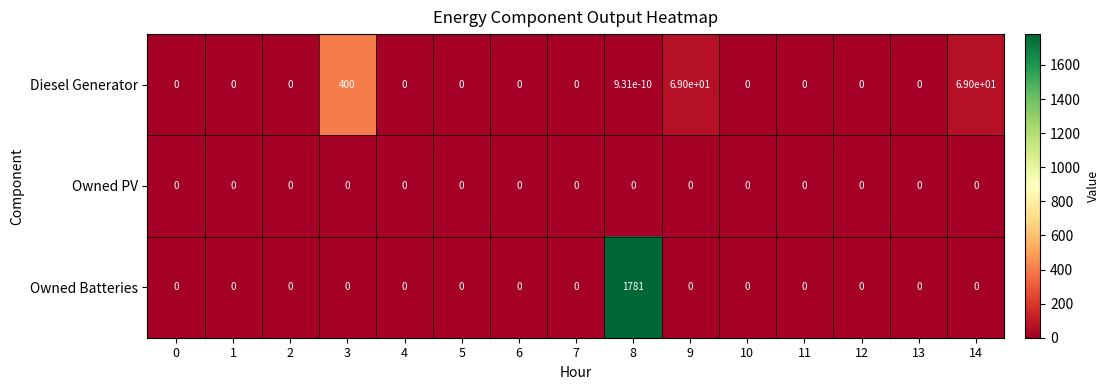

Which series has the largest range (max minus min)?

Owned Batteries